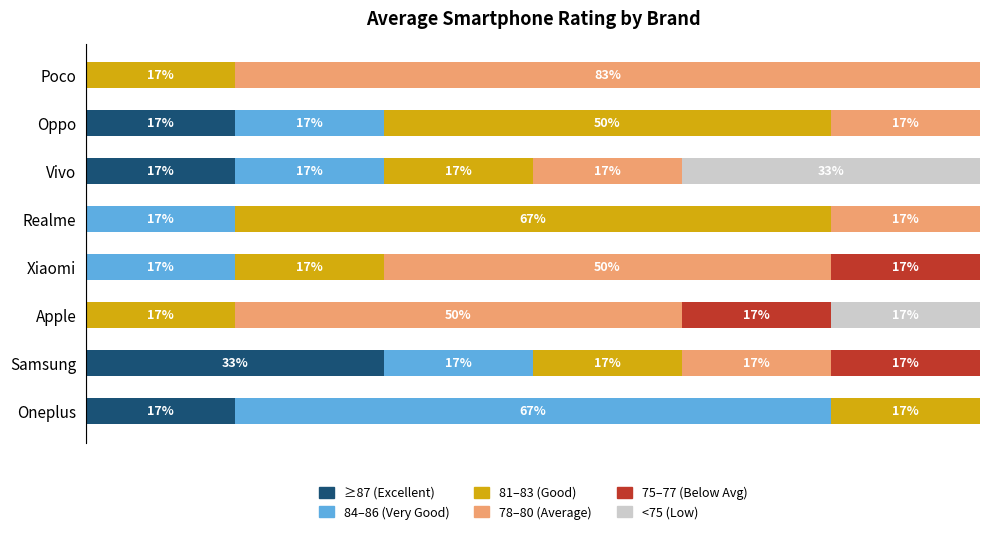

What are all the series names shown in the legend?

≥87 (Excellent), 84–86 (Very Good), 81–83 (Good), 78–80 (Average), 75–77 (Below Avg), <75 (Low)